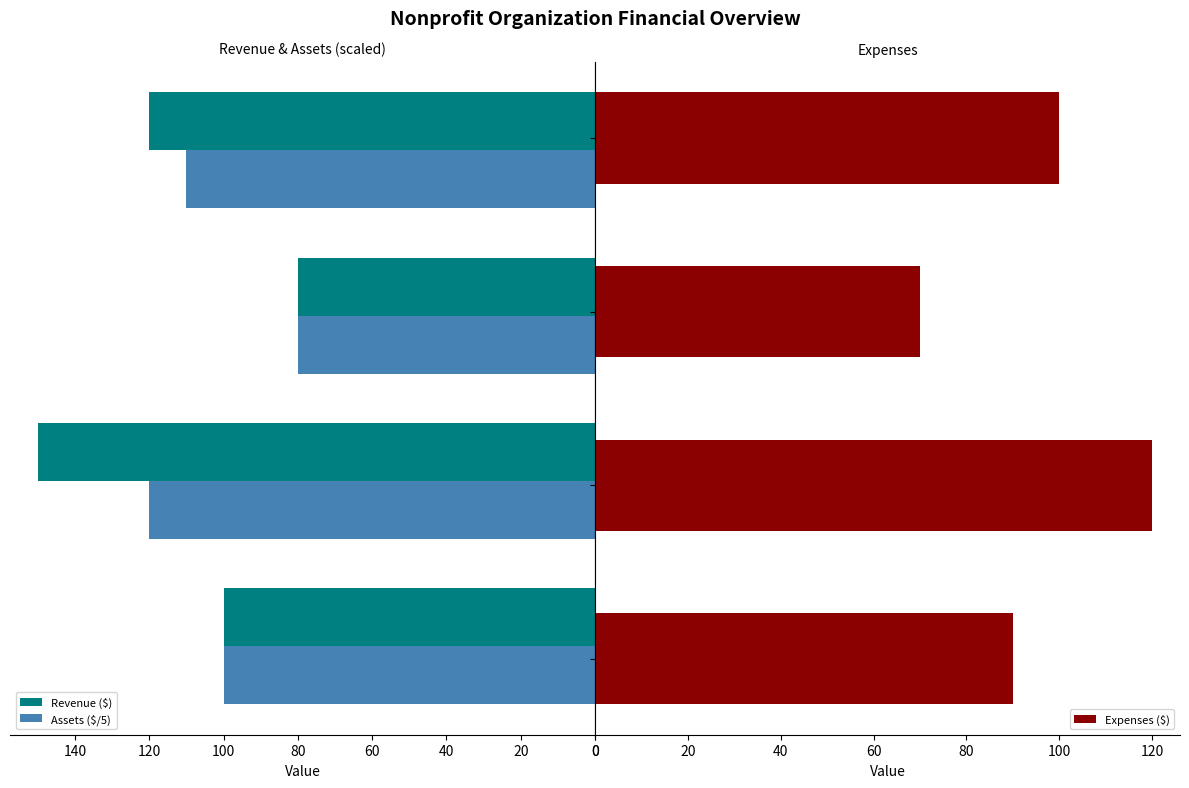

What is the lowest value of the Revenue ($) series?

80